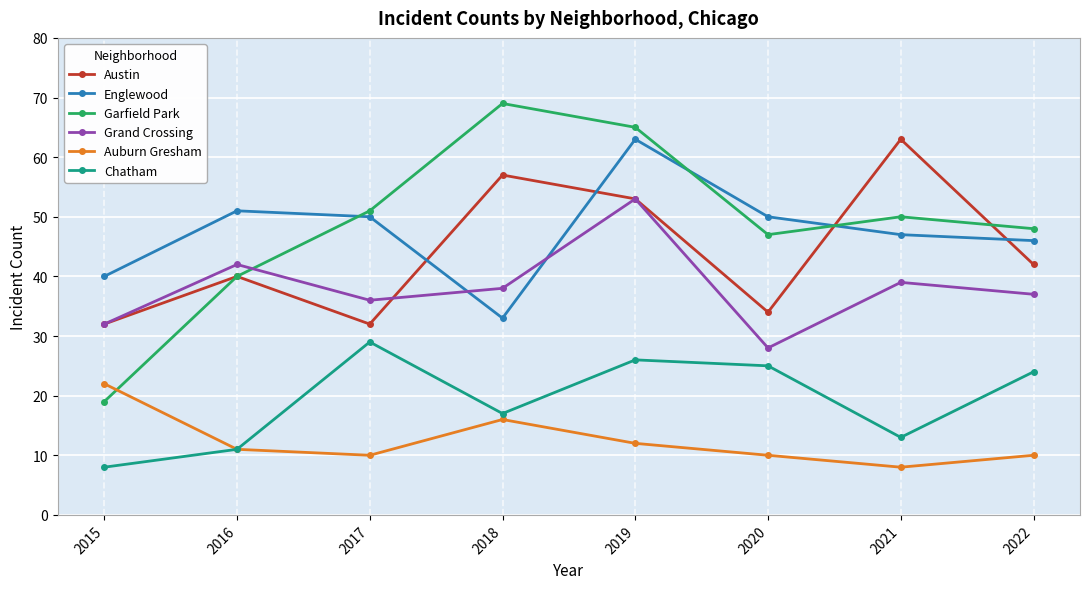

How many interior local peaks does the Garfield Park series have?

2